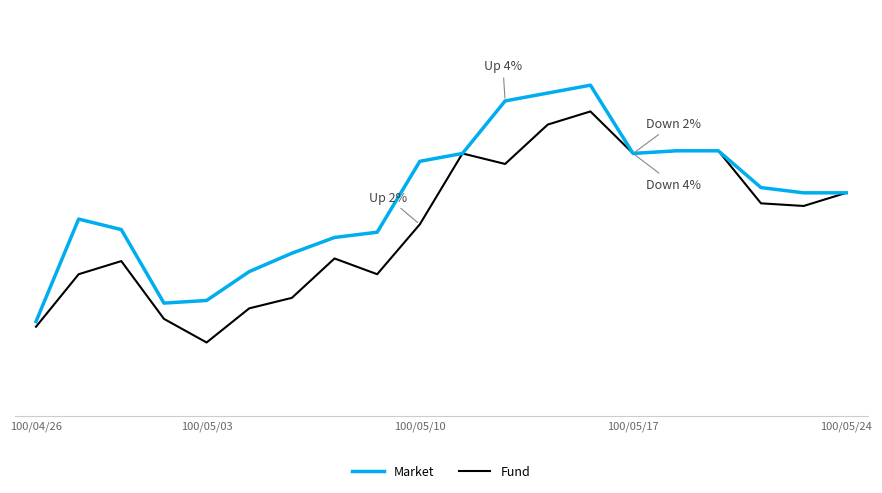

True or false: Fund and Market intersect in this chart.

False